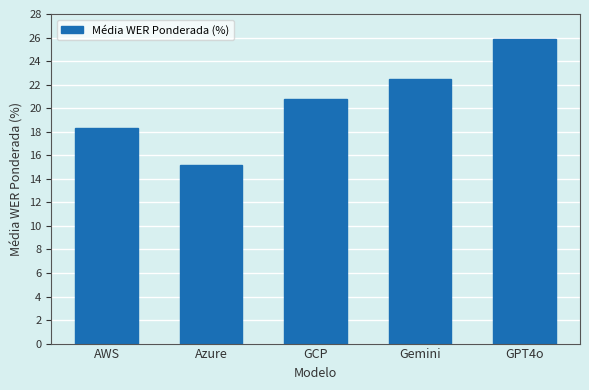

What is the value of the 4th bar from the left?

22.5